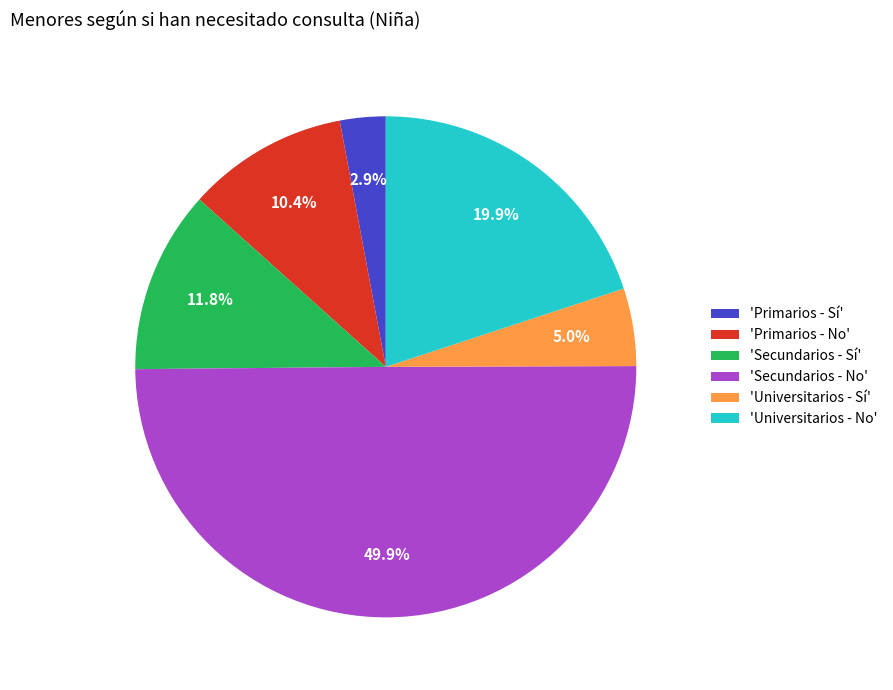

Which slice is the smallest?

'Primarios - Sí'